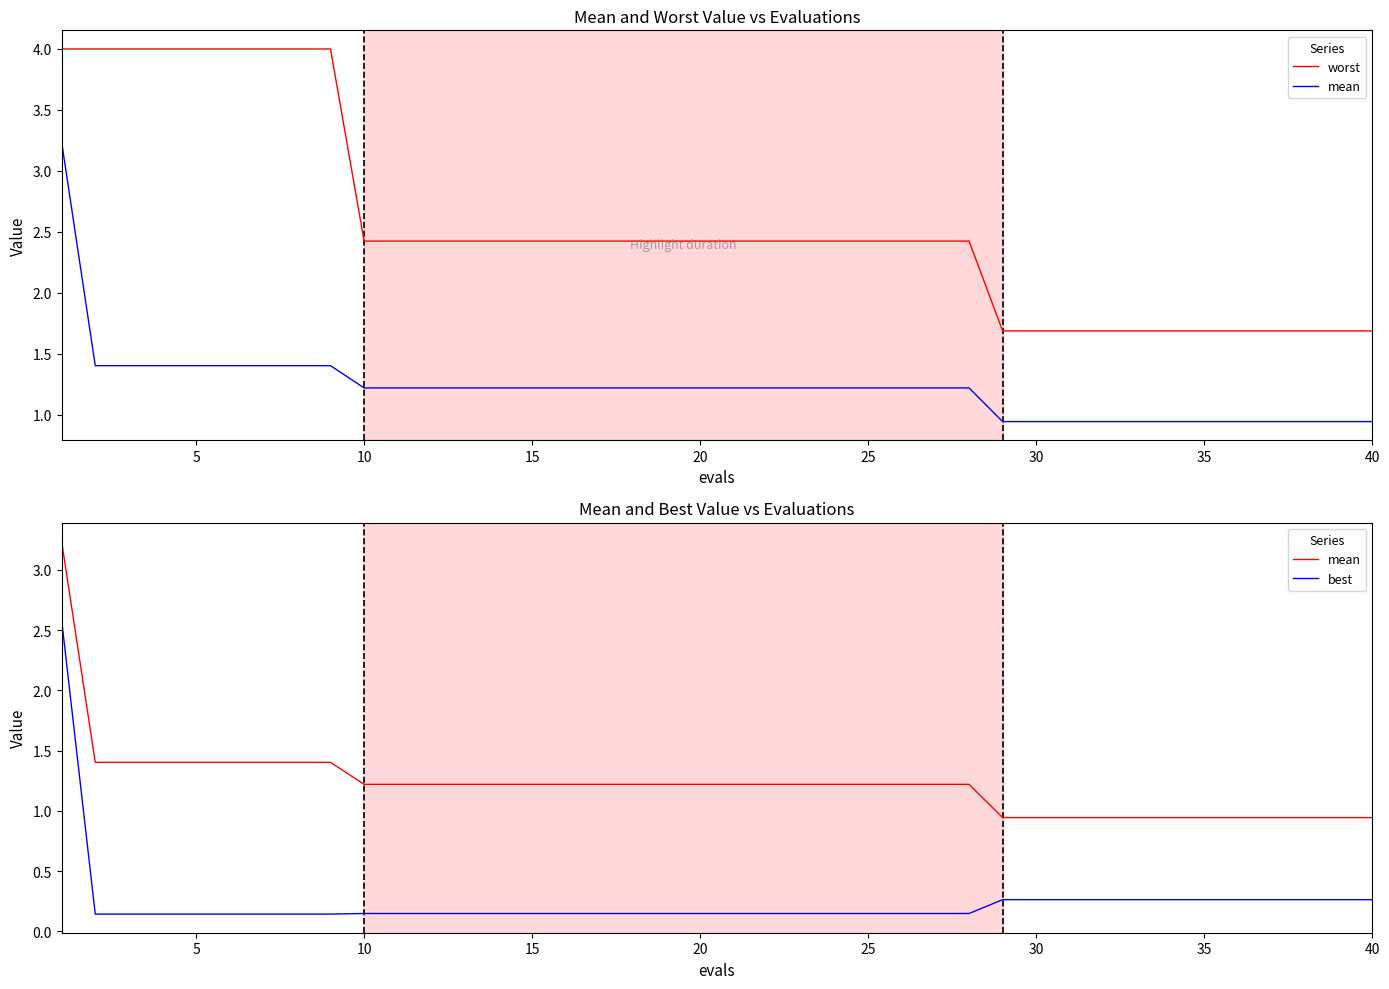

What is the sum of all best values?

9.7